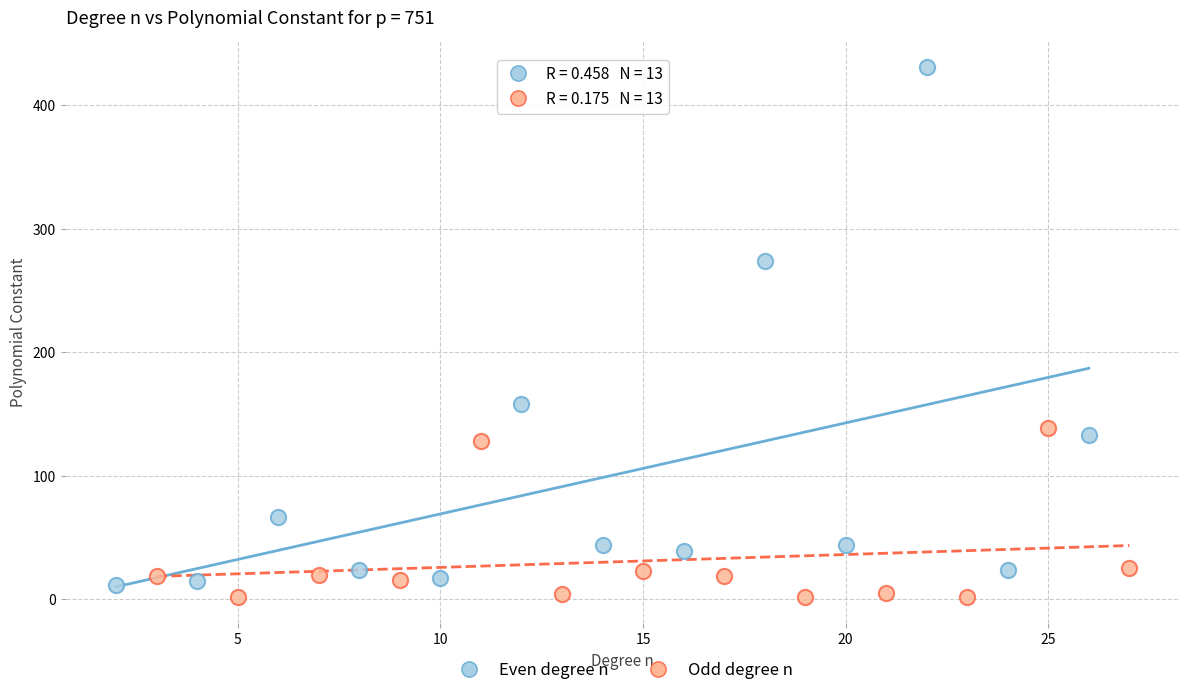

Which series contains the highest Y value?

Even degree n